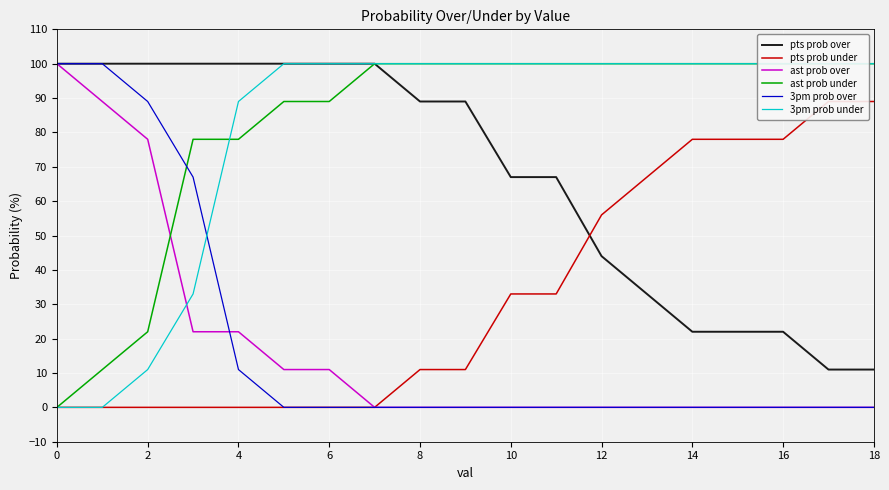

True or false: pts prob under and ast prob over cross at least once.

False